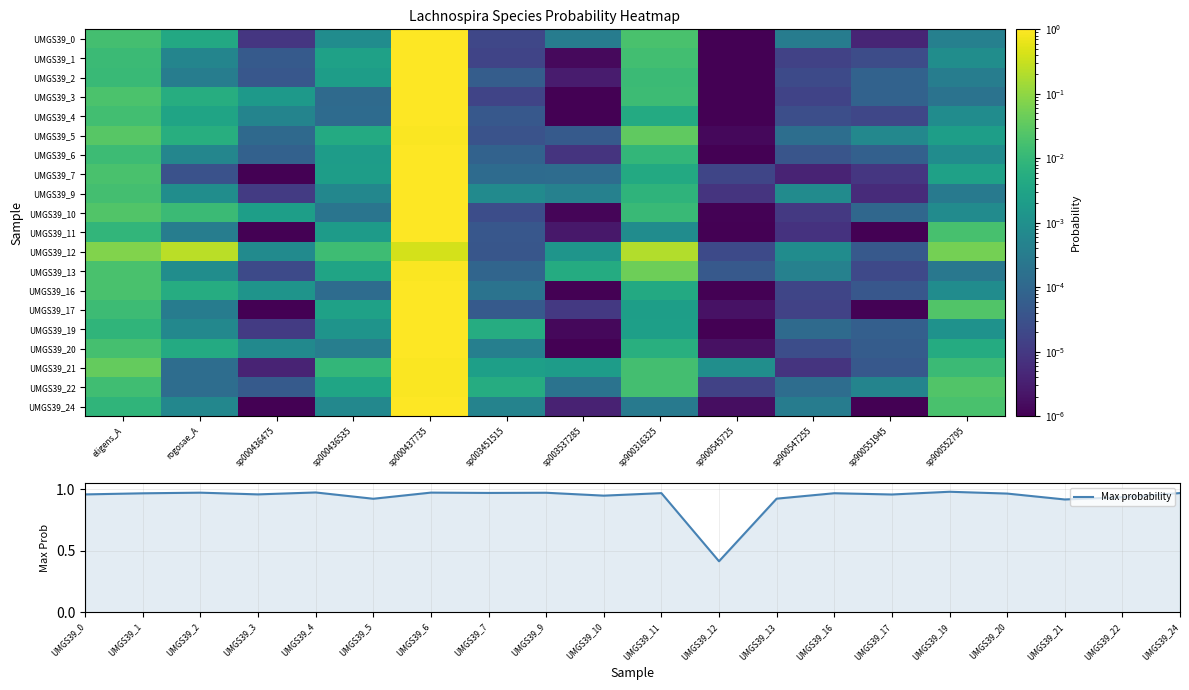

Reading left to right, extract all data points from this chart.

label_UMGS39_0.fasta: eligens_A=0.0	rogosae_A=0.0	sp000436475=0.0	sp000436535=0.0	sp000437735=1.0	sp003451515=0.0	sp003537285=0.0	sp900316325=0.0	sp900545725=0.0	sp900547255=0.0	sp900551945=0.0	sp900552795=0.0
label_UMGS39_1.fasta: eligens_A=0.0	rogosae_A=0.0	sp000436475=0.0	sp000436535=0.0	sp000437735=1.0	sp003451515=0.0	sp003537285=0.0	sp900316325=0.0	sp900545725=0.0	sp900547255=0.0	sp900551945=0.0	sp900552795=0.0
label_UMGS39_2.fasta: eligens_A=0.0	rogosae_A=0.0	sp000436475=0.0	sp000436535=0.0	sp000437735=1.0	sp003451515=0.0	sp003537285=0.0	sp900316325=0.0	sp900545725=0.0	sp900547255=0.0	sp900551945=0.0	sp900552795=0.0
label_UMGS39_3.fasta: eligens_A=0.0	rogosae_A=0.0	sp000436475=0.0	sp000436535=0.0	sp000437735=1.0	sp003451515=0.0	sp003537285=0.0	sp900316325=0.0	sp900545725=0.0	sp900547255=0.0	sp900551945=0.0	sp900552795=0.0
label_UMGS39_4.fasta: eligens_A=0.0	rogosae_A=0.0	sp000436475=0.0	sp000436535=0.0	sp000437735=1.0	sp003451515=0.0	sp003537285=0.0	sp900316325=0.0	sp900545725=0.0	sp900547255=0.0	sp900551945=0.0	sp900552795=0.0
label_UMGS39_5.fasta: eligens_A=0.0	rogosae_A=0.0	sp000436475=0.0	sp000436535=0.0	sp000437735=0.9	sp003451515=0.0	sp003537285=0.0	sp900316325=0.0	sp900545725=0.0	sp900547255=0.0	sp900551945=0.0	sp900552795=0.0
label_UMGS39_6.fasta: eligens_A=0.0	rogosae_A=0.0	sp000436475=0.0	sp000436535=0.0	sp000437735=1.0	sp003451515=0.0	sp003537285=0.0	sp900316325=0.0	sp900545725=0.0	sp900547255=0.0	sp900551945=0.0	sp900552795=0.0
label_UMGS39_7.fasta: eligens_A=0.0	rogosae_A=0.0	sp000436475=0.0	sp000436535=0.0	sp000437735=1.0	sp003451515=0.0	sp003537285=0.0	sp900316325=0.0	sp900545725=0.0	sp900547255=0.0	sp900551945=0.0	sp900552795=0.0
label_UMGS39_9.fasta: eligens_A=0.0	rogosae_A=0.0	sp000436475=0.0	sp000436535=0.0	sp000437735=1.0	sp003451515=0.0	sp003537285=0.0	sp900316325=0.0	sp900545725=0.0	sp900547255=0.0	sp900551945=0.0	sp900552795=0.0
label_UMGS39_10.fasta: eligens_A=0.0	rogosae_A=0.0	sp000436475=0.0	sp000436535=0.0	sp000437735=0.9	sp003451515=0.0	sp003537285=0.0	sp900316325=0.0	sp900545725=0.0	sp900547255=0.0	sp900551945=0.0	sp900552795=0.0
label_UMGS39_11.fasta: eligens_A=0.0	rogosae_A=0.0	sp000436475=0.0	sp000436535=0.0	sp000437735=1.0	sp003451515=0.0	sp003537285=0.0	sp900316325=0.0	sp900545725=0.0	sp900547255=0.0	sp900551945=0.0	sp900552795=0.0
label_UMGS39_12.fasta: eligens_A=0.1	rogosae_A=0.2	sp000436475=0.0	sp000436535=0.0	sp000437735=0.4	sp003451515=0.0	sp003537285=0.0	sp900316325=0.2	sp900545725=0.0	sp900547255=0.0	sp900551945=0.0	sp900552795=0.1
label_UMGS39_13.fasta: eligens_A=0.0	rogosae_A=0.0	sp000436475=0.0	sp000436535=0.0	sp000437735=0.9	sp003451515=0.0	sp003537285=0.0	sp900316325=0.0	sp900545725=0.0	sp900547255=0.0	sp900551945=0.0	sp900552795=0.0
label_UMGS39_16.fasta: eligens_A=0.0	rogosae_A=0.0	sp000436475=0.0	sp000436535=0.0	sp000437735=1.0	sp003451515=0.0	sp003537285=0.0	sp900316325=0.0	sp900545725=0.0	sp900547255=0.0	sp900551945=0.0	sp900552795=0.0
label_UMGS39_17.fasta: eligens_A=0.0	rogosae_A=0.0	sp000436475=0.0	sp000436535=0.0	sp000437735=1.0	sp003451515=0.0	sp003537285=0.0	sp900316325=0.0	sp900545725=0.0	sp900547255=0.0	sp900551945=0.0	sp900552795=0.0
label_UMGS39_19.fasta: eligens_A=0.0	rogosae_A=0.0	sp000436475=0.0	sp000436535=0.0	sp000437735=1.0	sp003451515=0.0	sp003537285=0.0	sp900316325=0.0	sp900545725=0.0	sp900547255=0.0	sp900551945=0.0	sp900552795=0.0
label_UMGS39_20.fasta: eligens_A=0.0	rogosae_A=0.0	sp000436475=0.0	sp000436535=0.0	sp000437735=1.0	sp003451515=0.0	sp003537285=0.0	sp900316325=0.0	sp900545725=0.0	sp900547255=0.0	sp900551945=0.0	sp900552795=0.0
label_UMGS39_21.fasta: eligens_A=0.0	rogosae_A=0.0	sp000436475=0.0	sp000436535=0.0	sp000437735=0.9	sp003451515=0.0	sp003537285=0.0	sp900316325=0.0	sp900545725=0.0	sp900547255=0.0	sp900551945=0.0	sp900552795=0.0
label_UMGS39_22.fasta: eligens_A=0.0	rogosae_A=0.0	sp000436475=0.0	sp000436535=0.0	sp000437735=0.9	sp003451515=0.0	sp003537285=0.0	sp900316325=0.0	sp900545725=0.0	sp900547255=0.0	sp900551945=0.0	sp900552795=0.0
label_UMGS39_24.fasta: eligens_A=0.0	rogosae_A=0.0	sp000436475=0.0	sp000436535=0.0	sp000437735=1.0	sp003451515=0.0	sp003537285=0.0	sp900316325=0.0	sp900545725=0.0	sp900547255=0.0	sp900551945=0.0	sp900552795=0.0